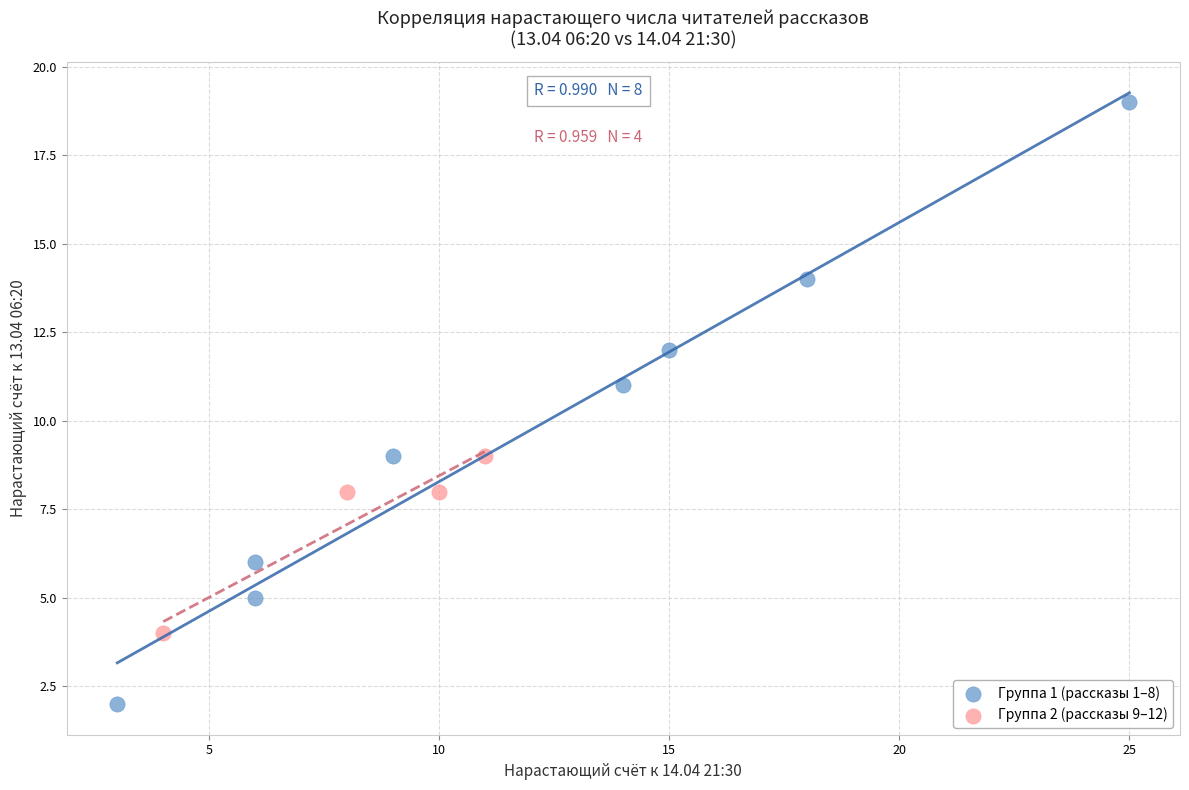

What are all the series names shown in the legend?

Группа 1 (рассказы 1–8), Группа 2 (рассказы 9–12)